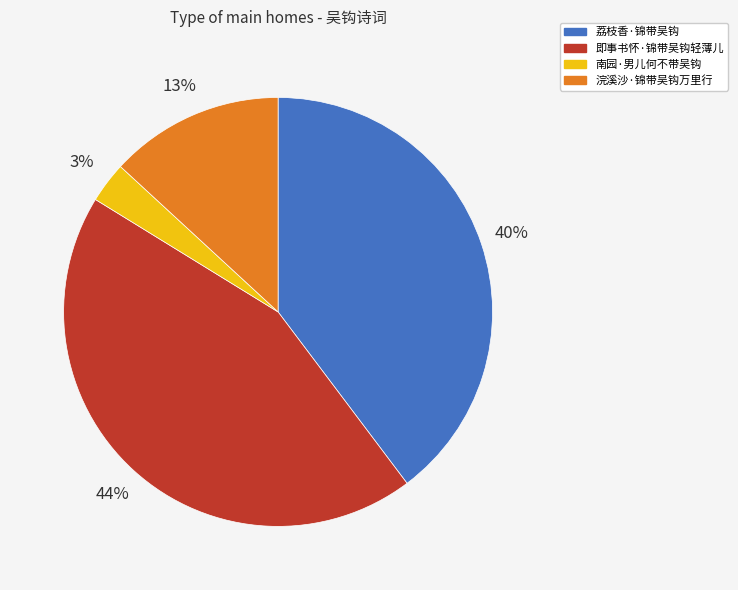

To the nearest percent, what portion does 南园·男儿何不带吴钩 represent?

3%